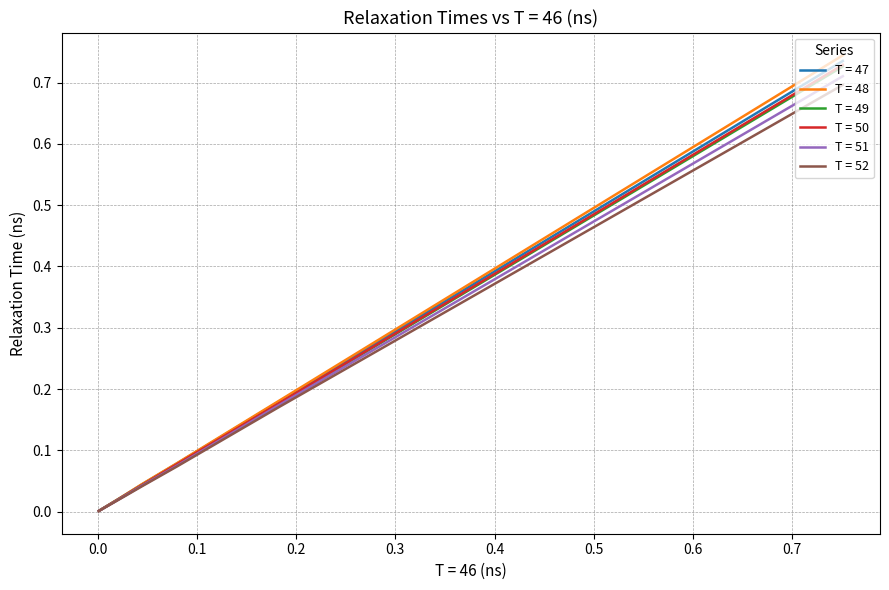

What is the difference between the maximum and minimum values in the T = 50 series?

0.7